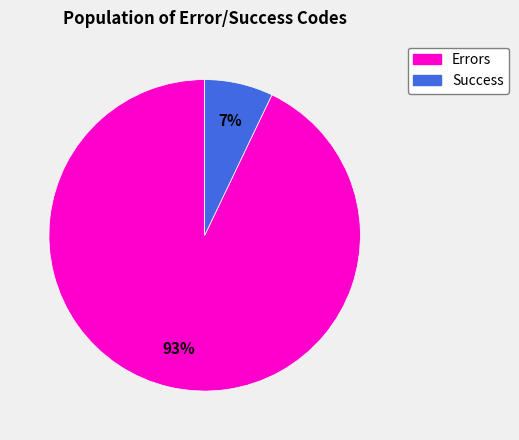

True or false: Errors accounts for 99% of the total.

False